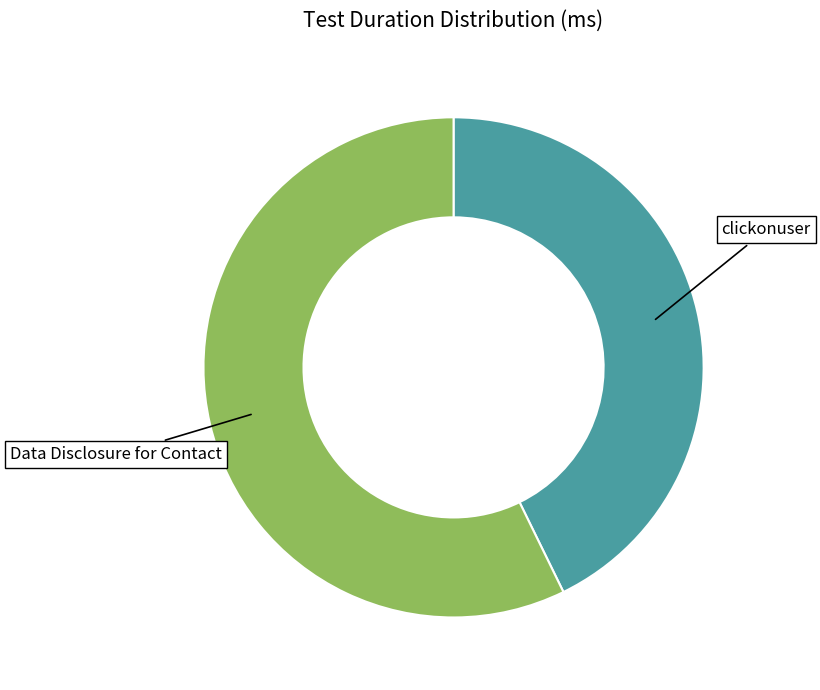

Is it true that Data Disclosure for Contact is 43% of the pie?

False